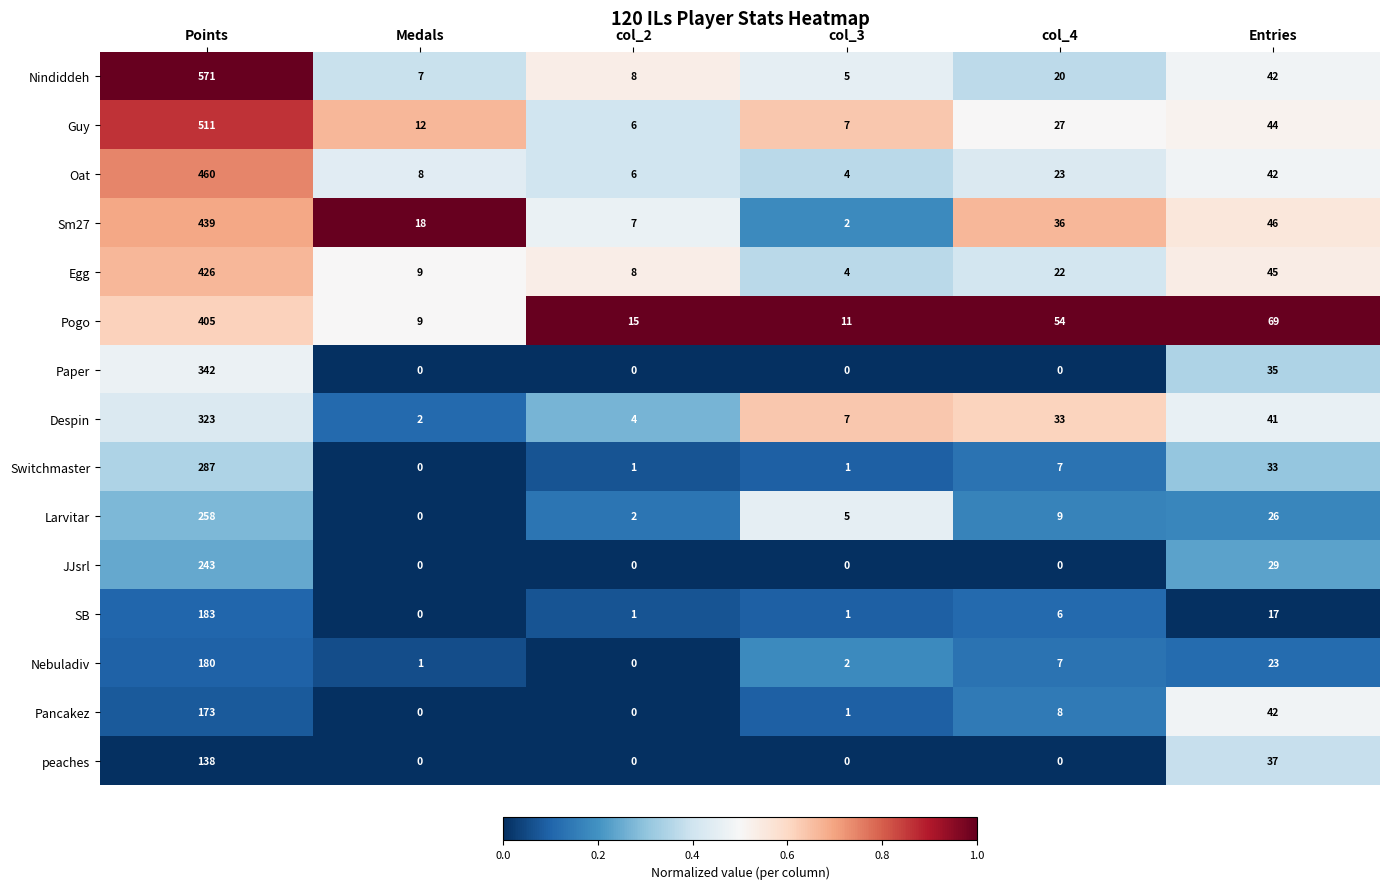

The value of Switchmaster at Medals is 0. True or false?

True